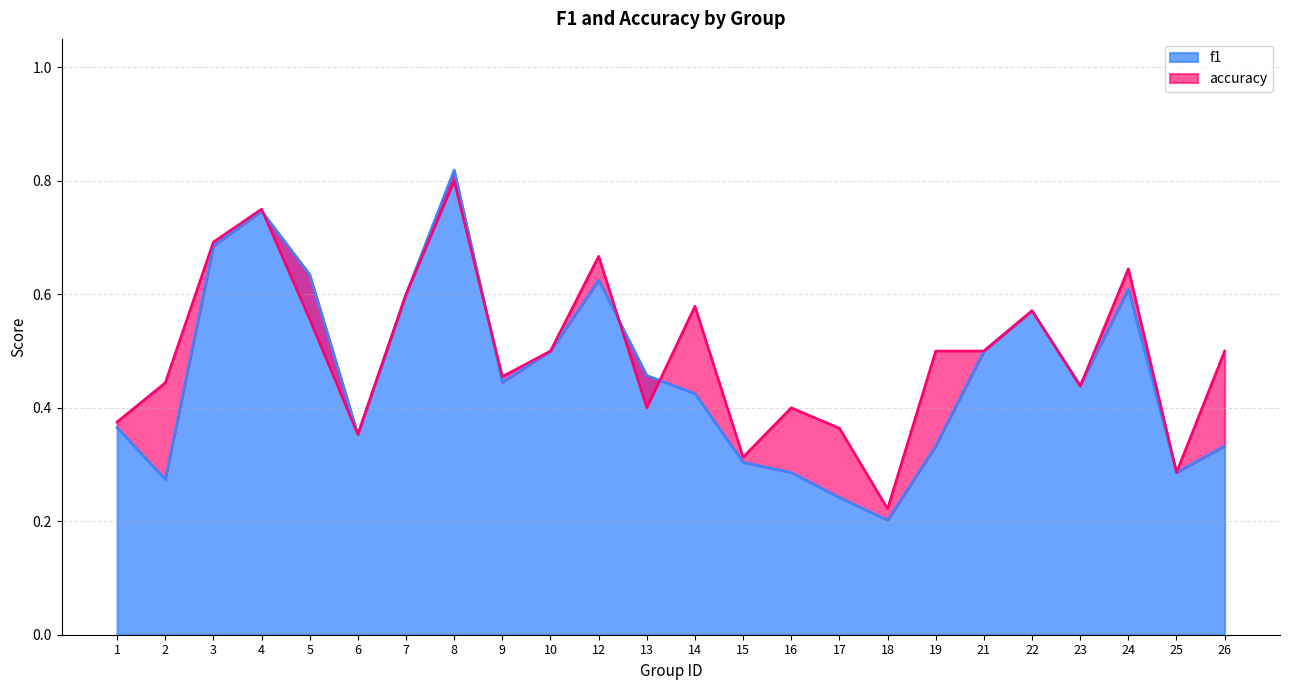

What is the difference between the maximum and minimum values in the f1 series?

0.6